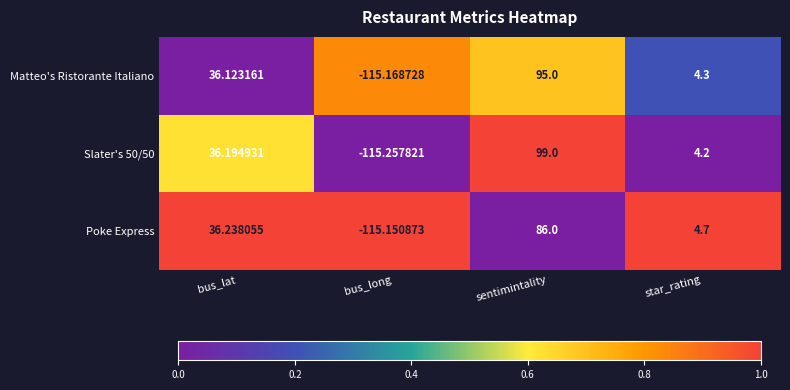

Rank the series at sentimintality from highest to lowest value.

Slater's 50/50, Matteo's Ristorante Italiano, Poke Express